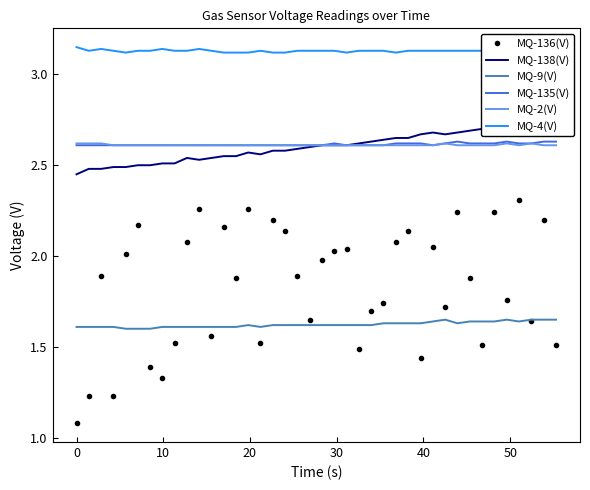

True or false: MQ-136(V) and MQ-2(V) intersect in this chart.

False